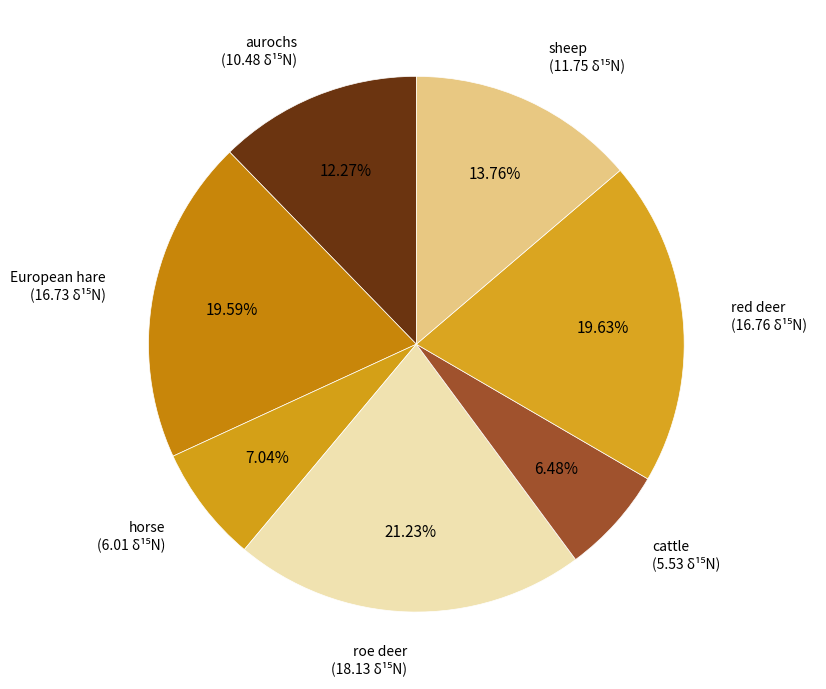

What is the ratio of the value at roe deer to the value at red deer?

1.1